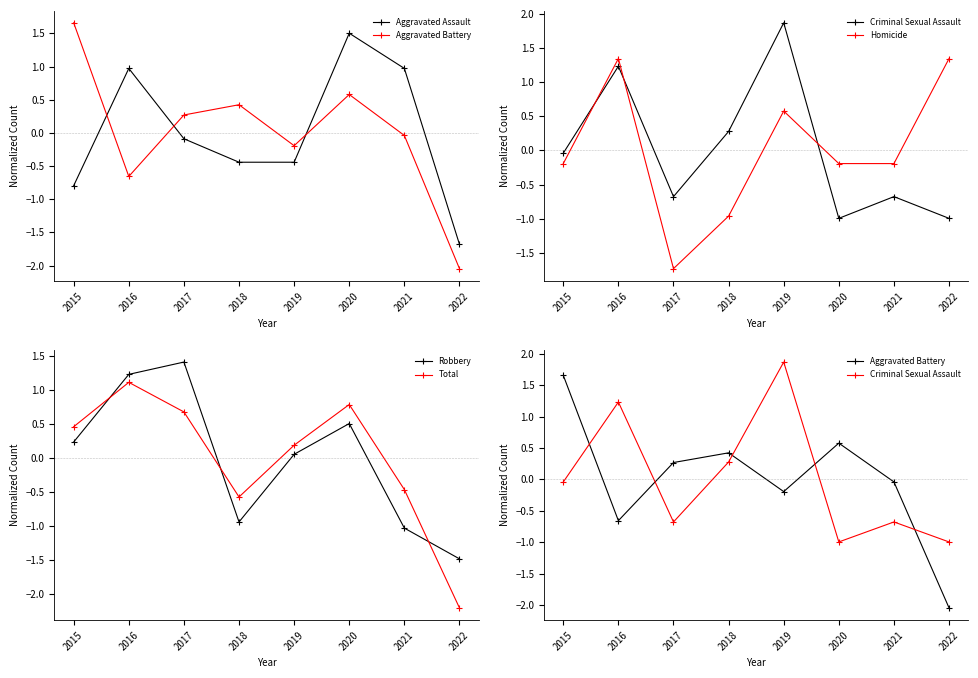

The Criminal Sexual Assault series shows -1.1 at 2021. True or false?

False